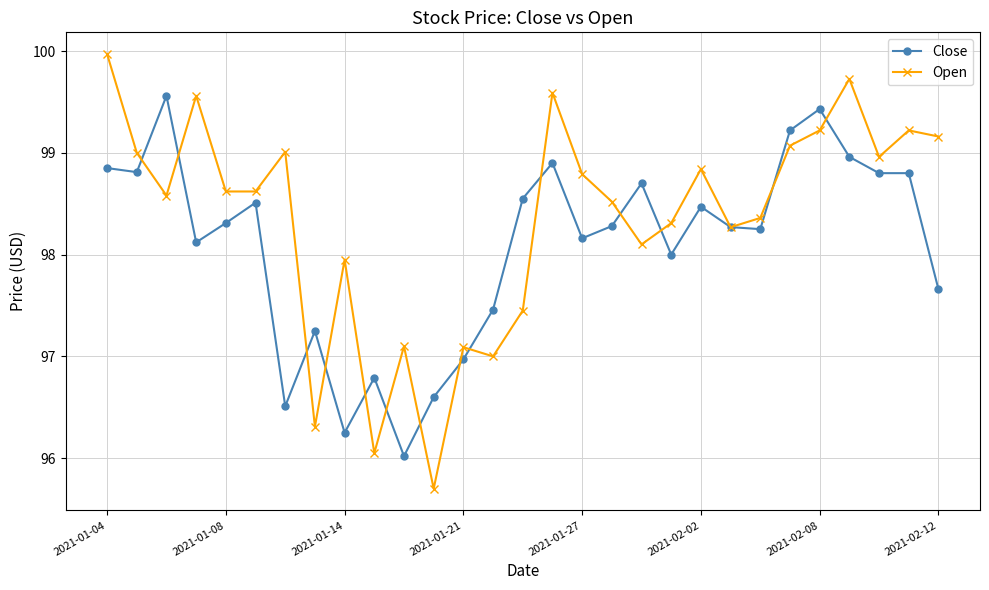

True or false: Open has more than 1 interior local peaks.

True